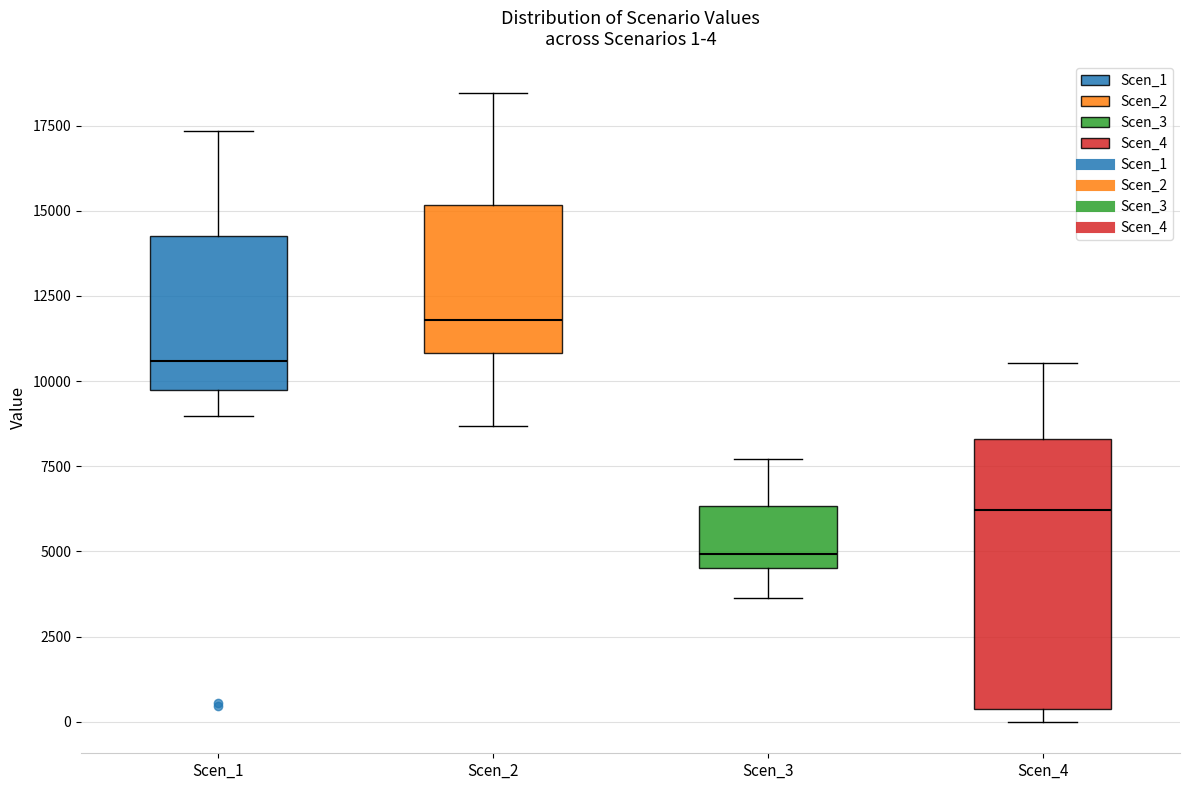

Which box is the tallest, from its lower edge to its upper edge?

Scen_4